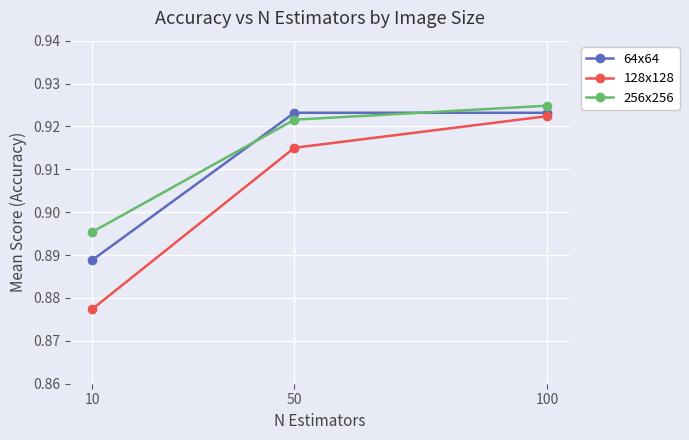

Is it true that 256x256 equals 0.3 at 100?

False